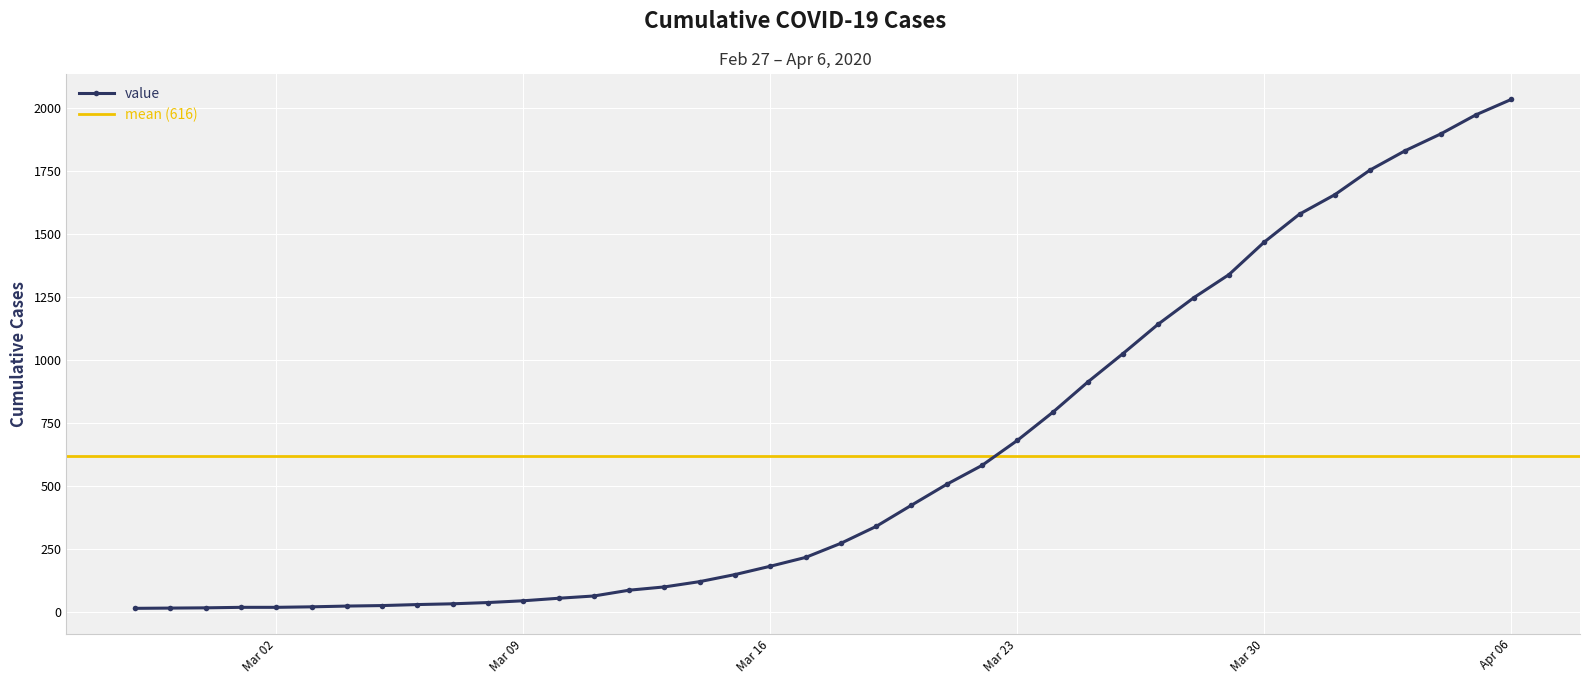

At which label does value reach its peak?

Apr 06